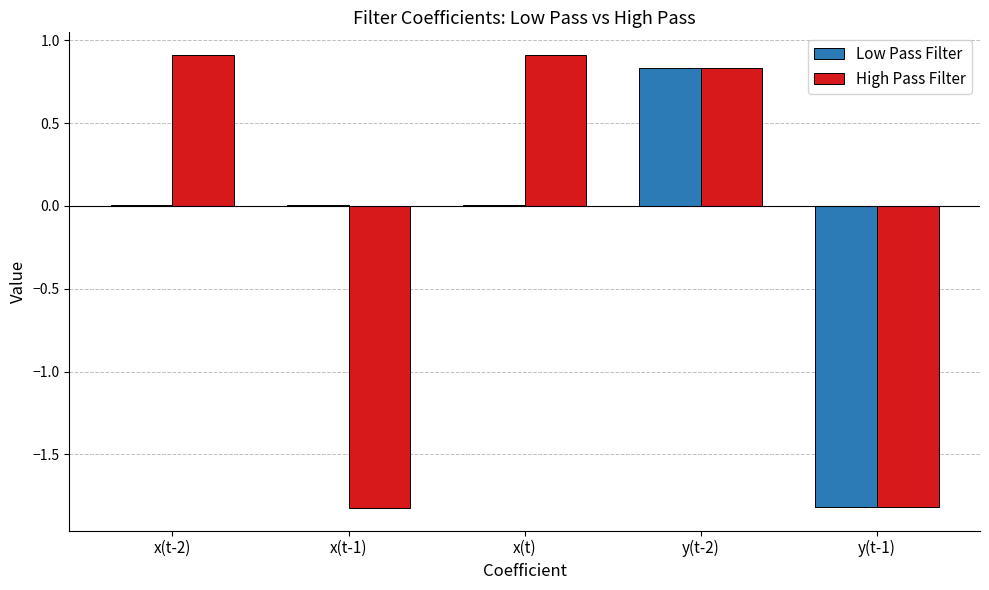

What is the maximum value for High Pass Filter?

0.9